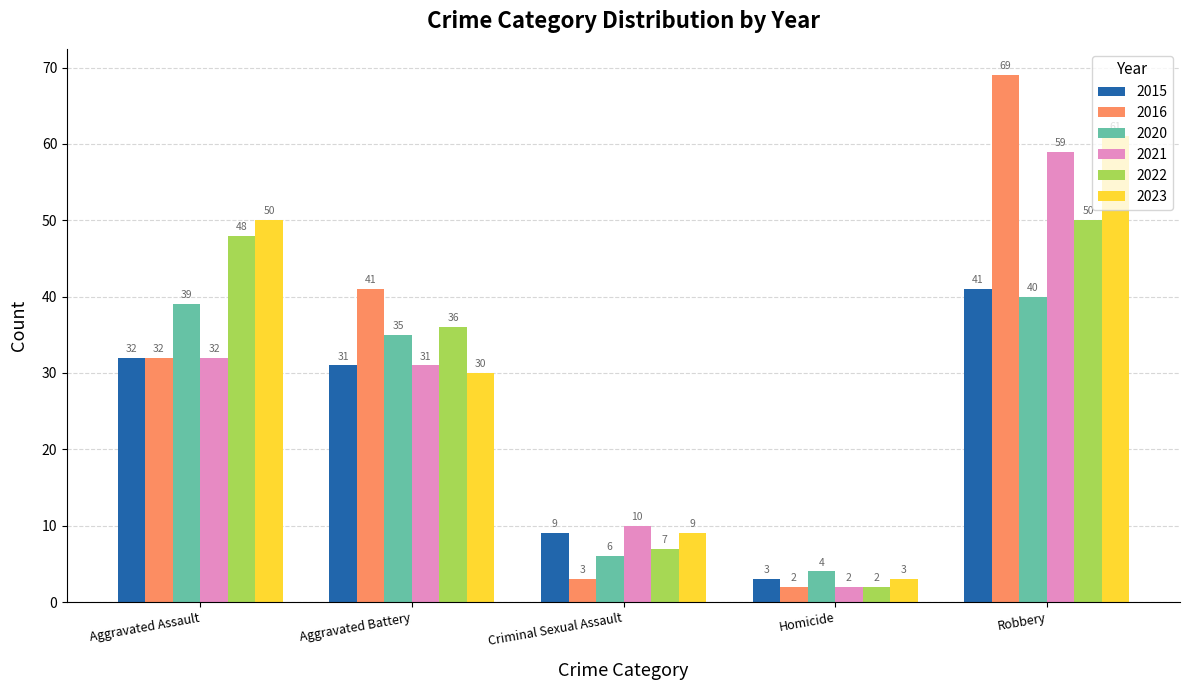

Rank the series by their maximum value, from lowest to highest.

2020, 2015, 2022, 2021, 2023, 2016